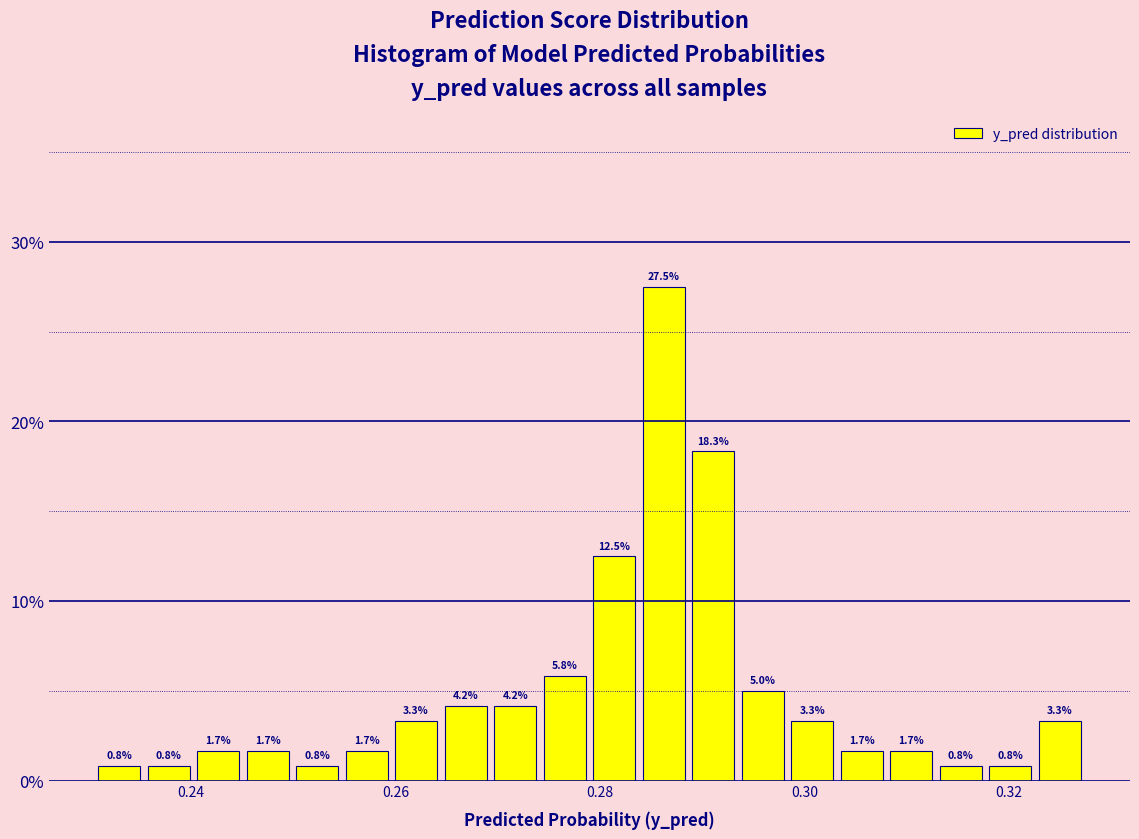

Read against the x-axis, roughly where is the centre of the tallest bar?

0.286